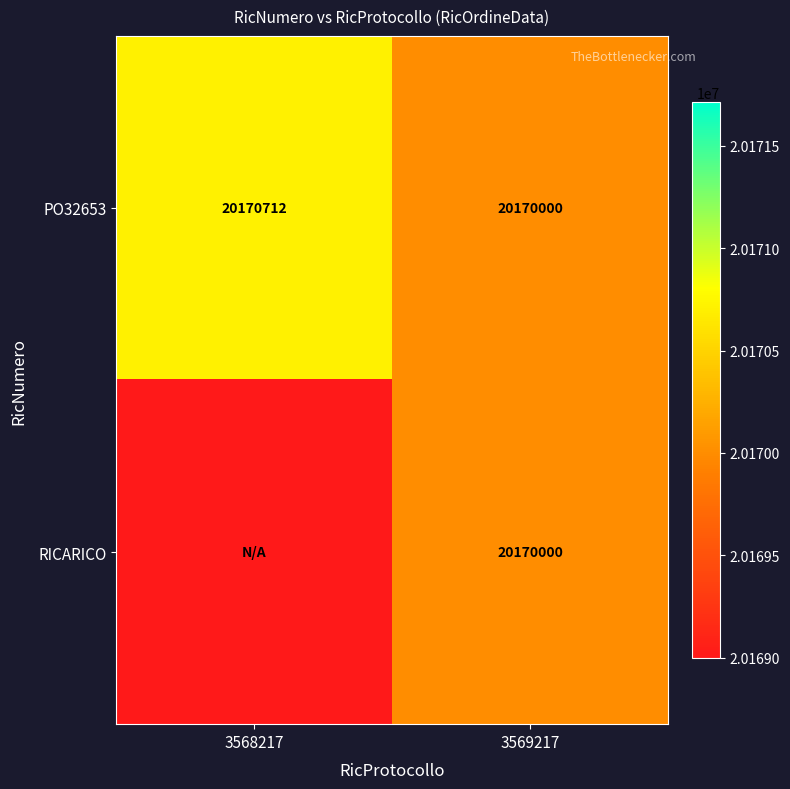

Which category has the lowest value in the PO32653 series?

3569217